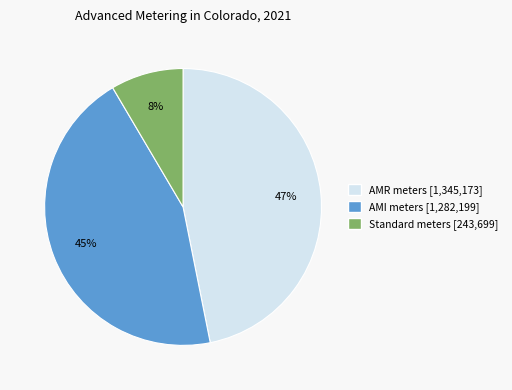

Rank the categories by value from lowest to highest.

Standard meters, AMI meters, AMR meters